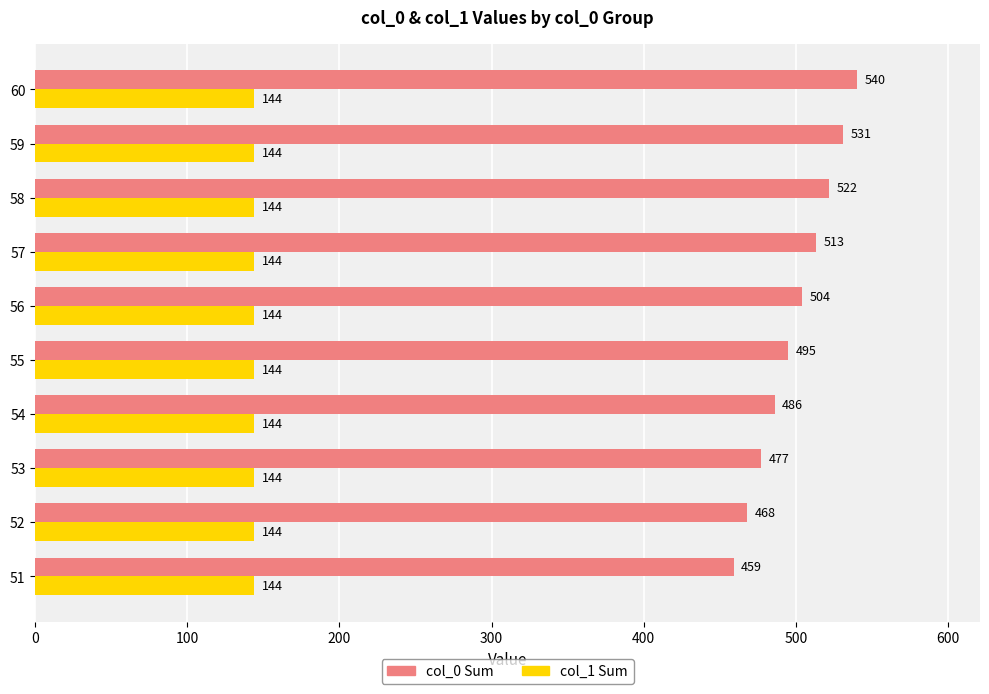

Is it true that col_0 Sum equals 120 at 51?

False